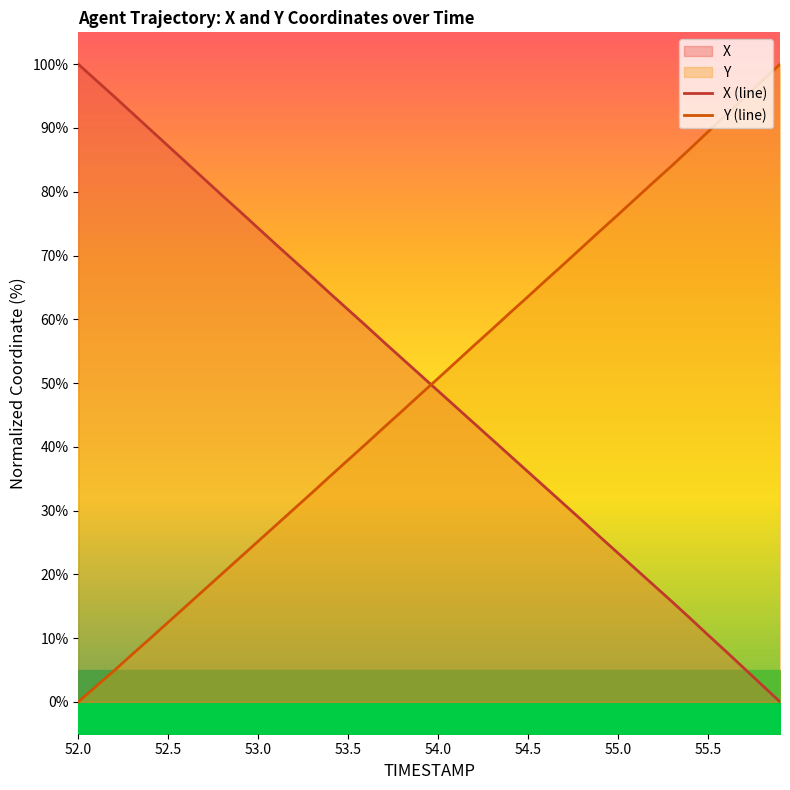

True or false: X has more than 2 interior local peaks.

False